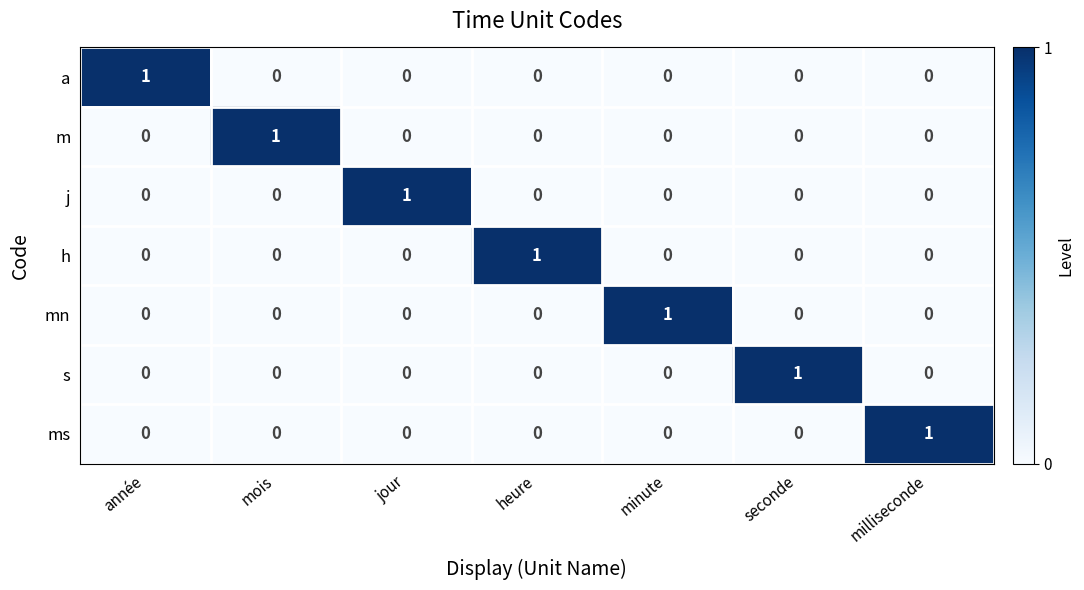

At how many categories does at least one series exceed 0?

7